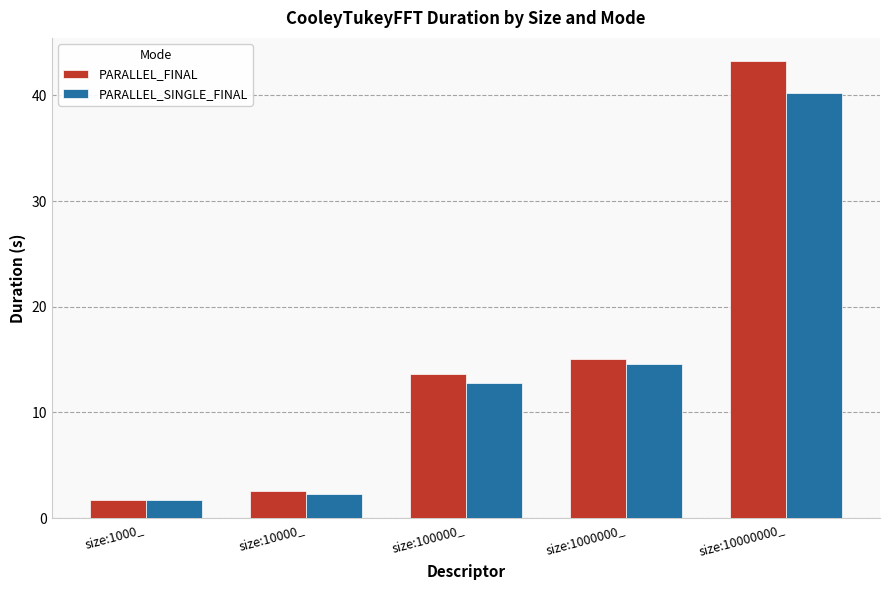

Read the PARALLEL_FINAL value at size:1000000_.

15.1